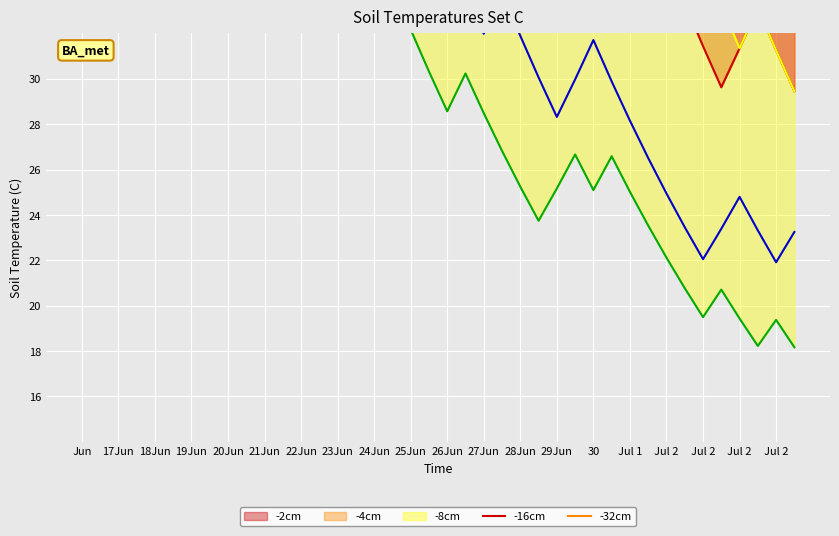

What value does the -4cm series have at 31?

37.5